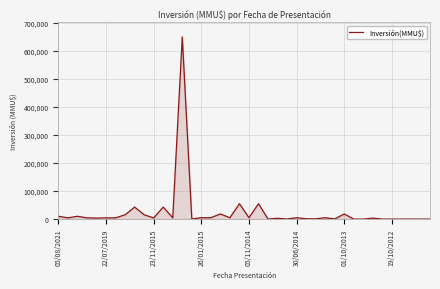

How many values are below 4500?

18